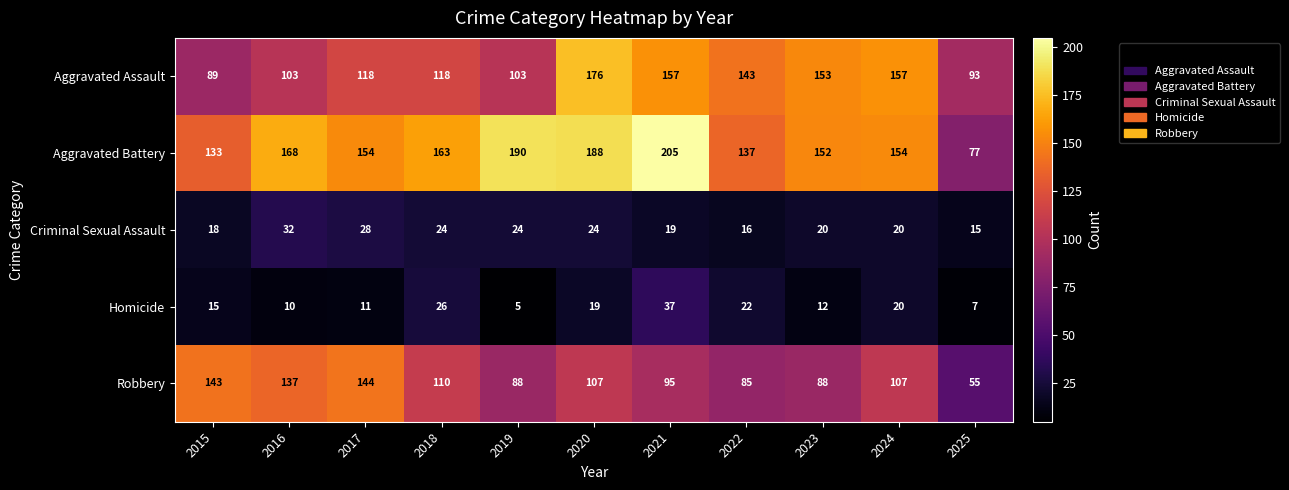

What is the greatest value displayed?

205